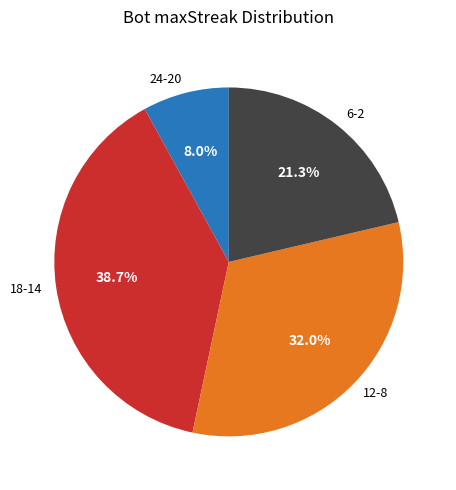

How many segments does this pie chart have?

4